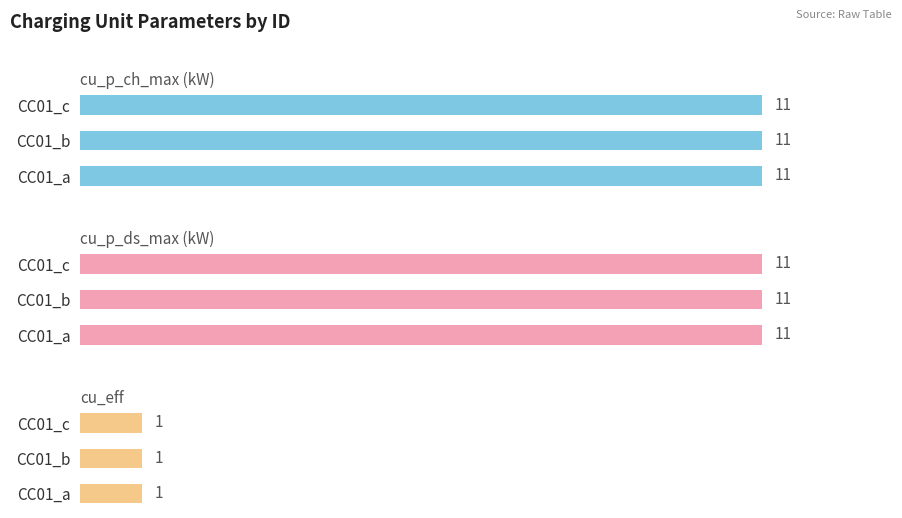

At how many categories does at least one series exceed 3?

3